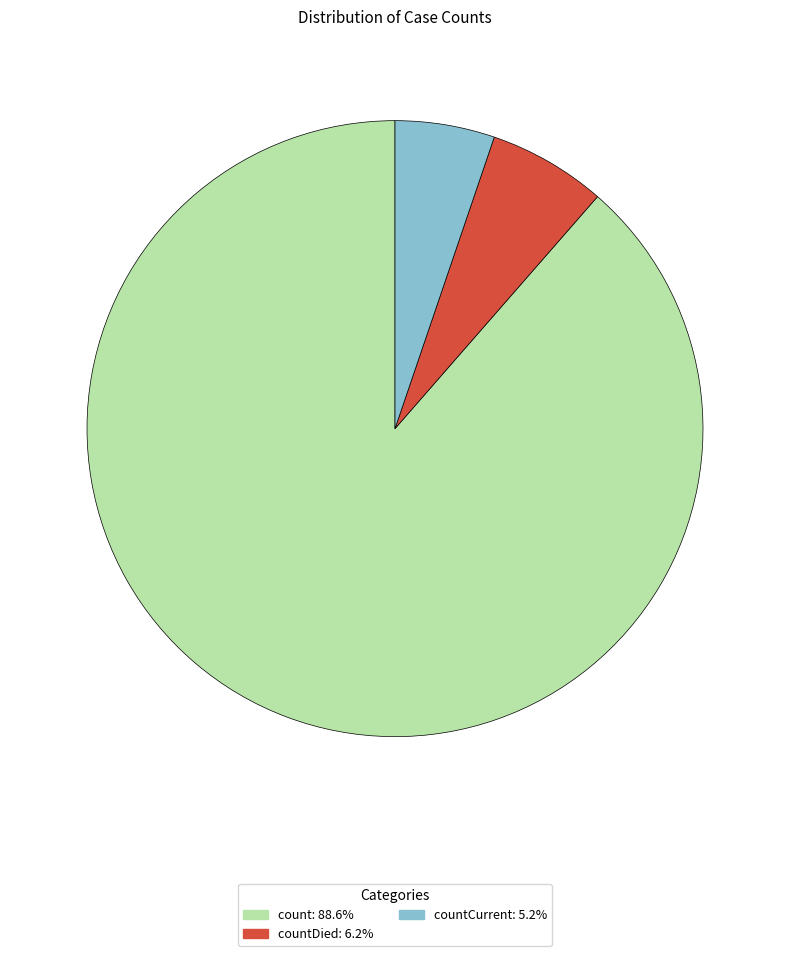

Is there any slice that represents more than half of the pie?

Yes